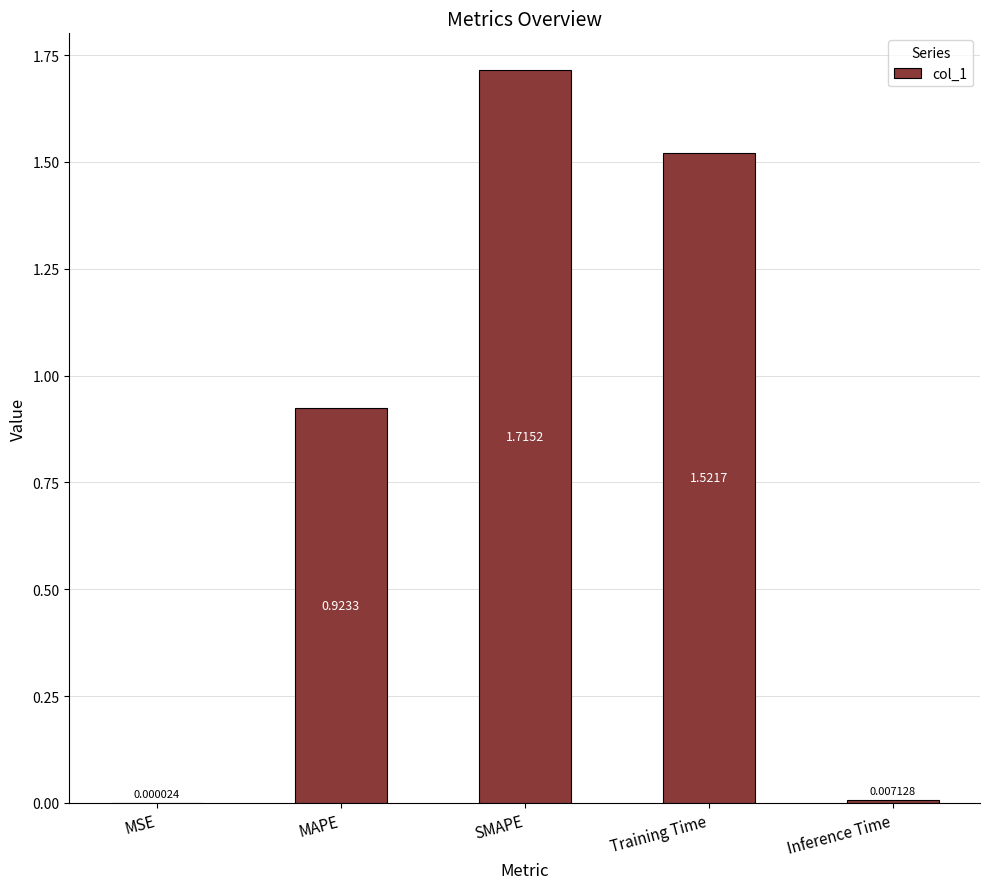

At which label is the value closest to 0?

MSE